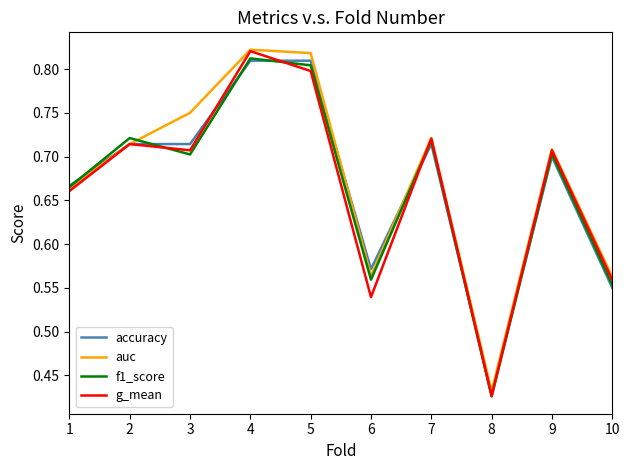

The value of accuracy at 5 is 0.8. True or false?

True